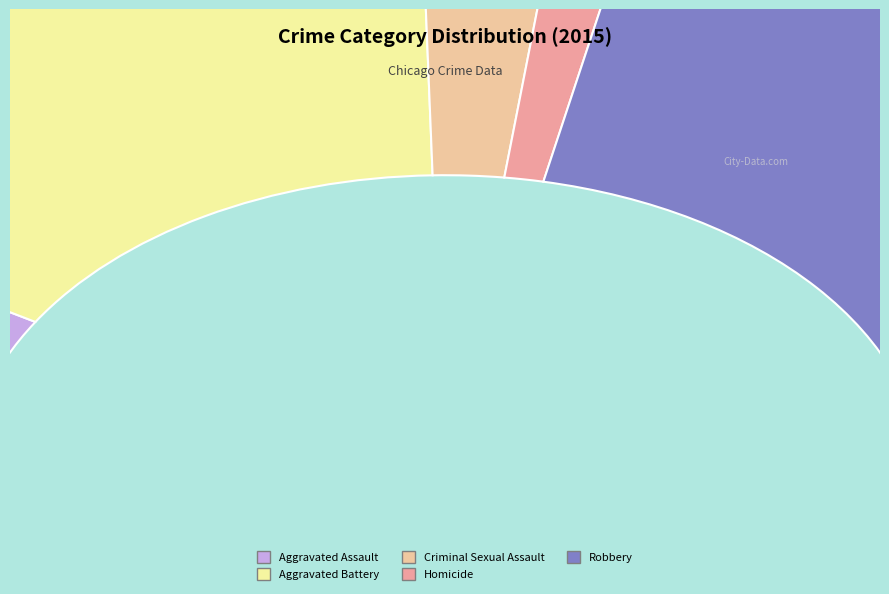

How many slices are in this pie chart?

5